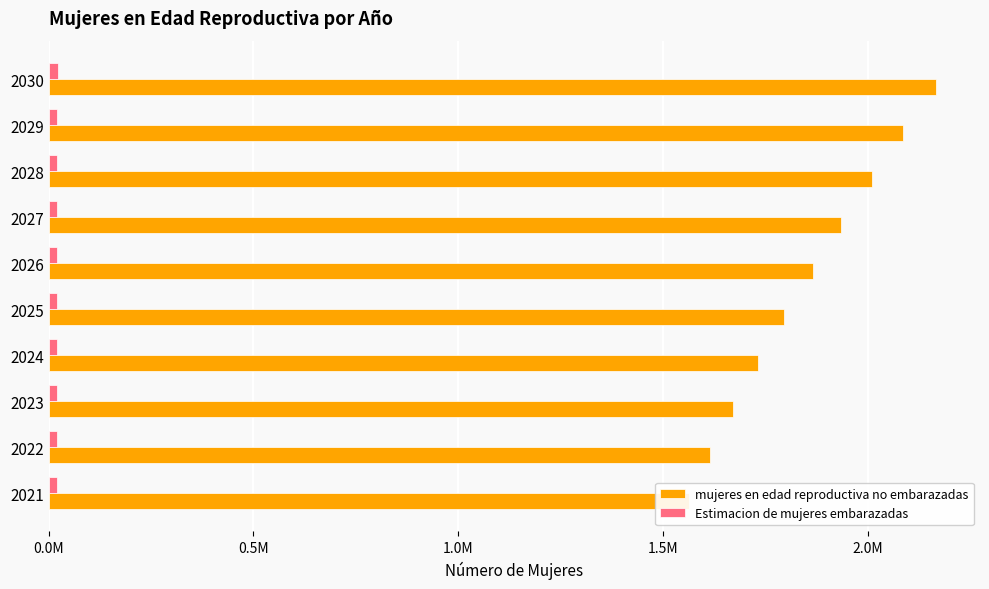

List the series in order of their overall mean, highest first.

mujeres en edad reproductiva no embarazadas, Estimacion de mujeres embarazadas